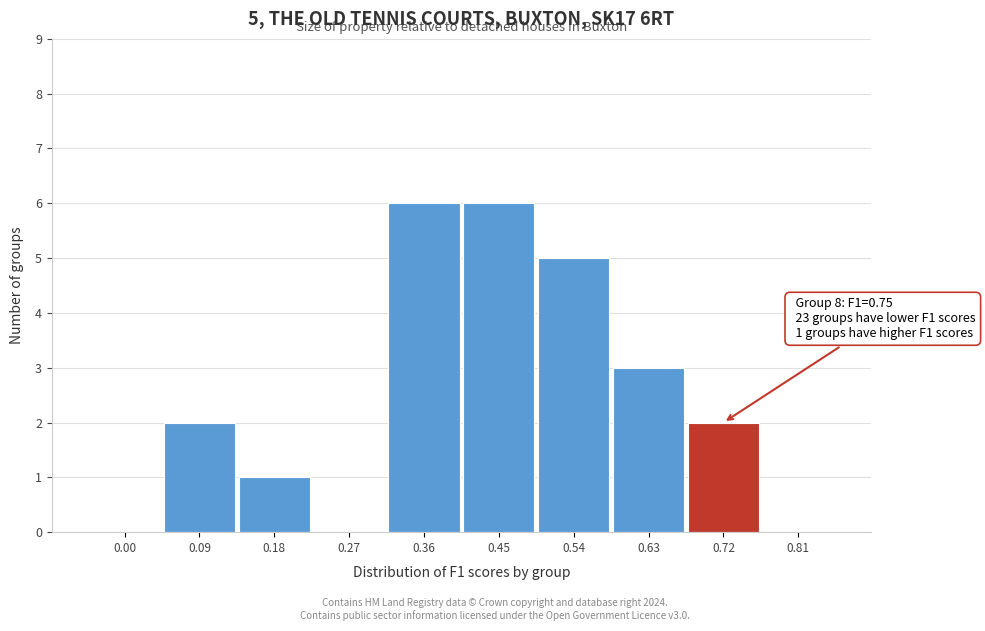

Reading left to right, extract all data points from this chart.

0.00=0	0.09=2	0.18=1	0.27=0	0.36=6	0.45=6	0.54=5	0.63=3	0.72=2	0.81=0